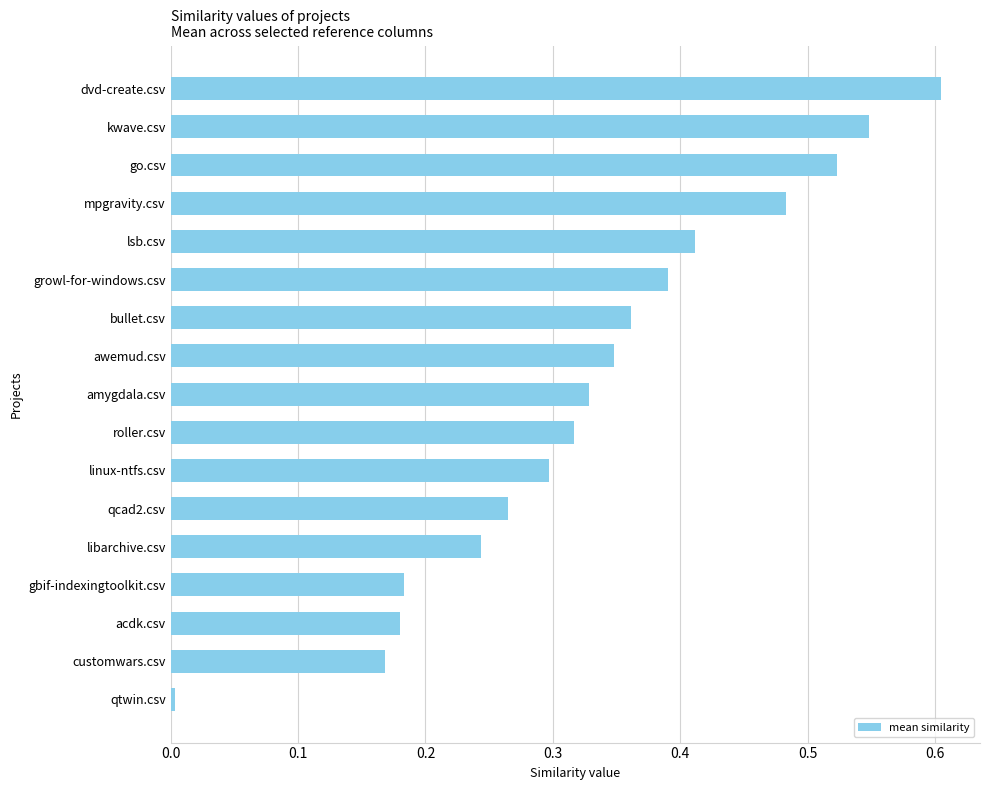

How many bars are there in total?

17